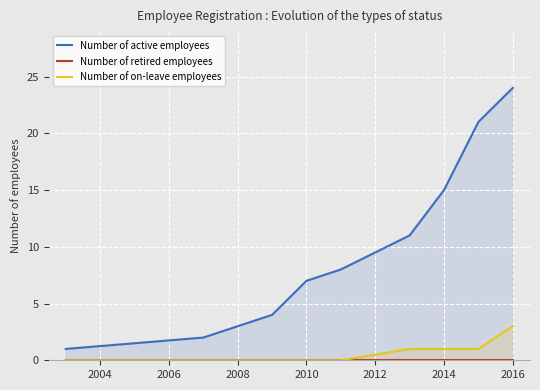

How many lines are shown in the chart?

3